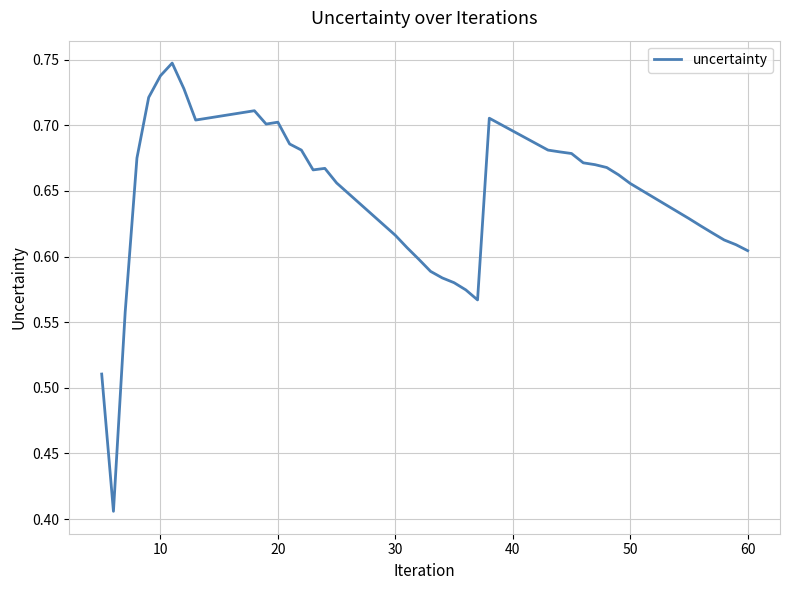

Does the chart have visible grid lines?

Yes